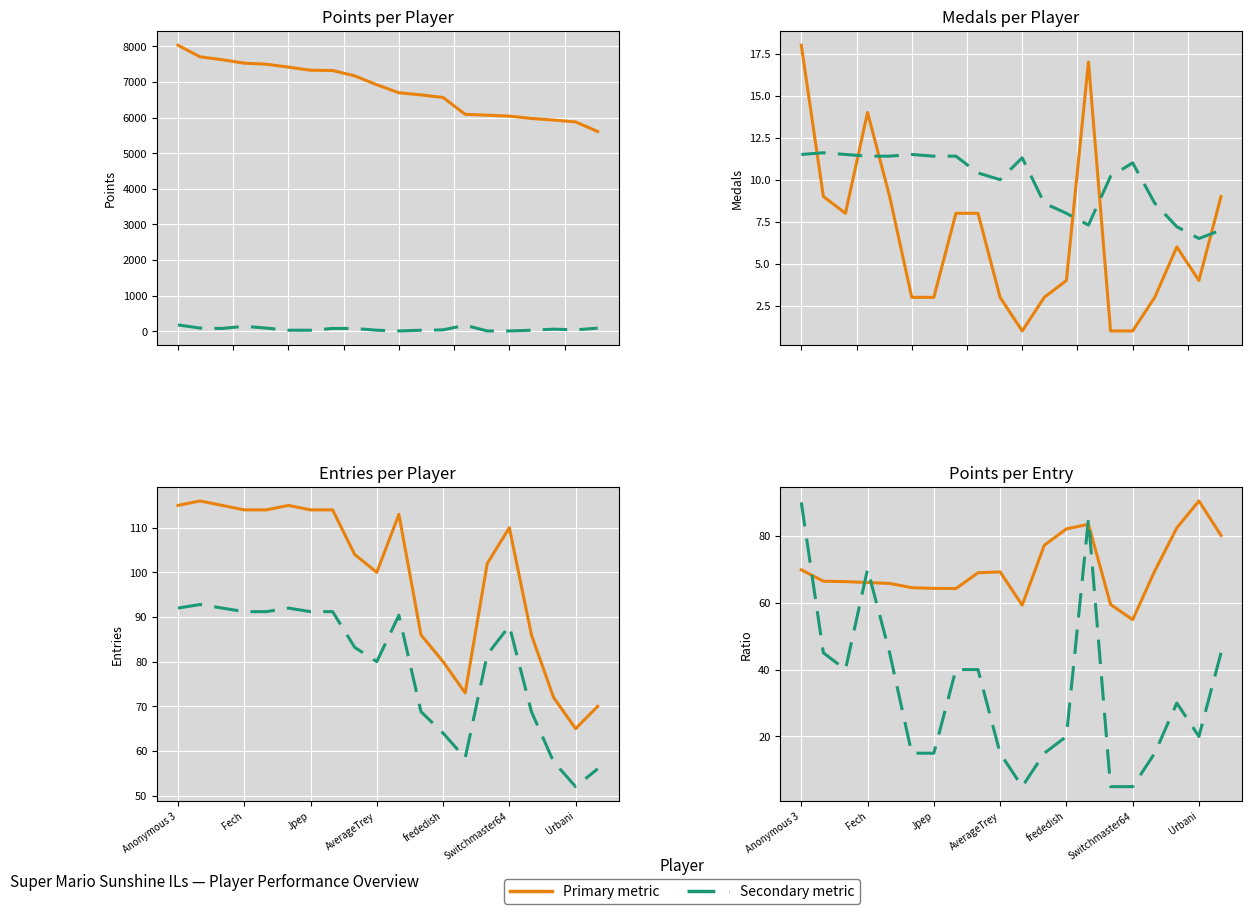

What is the sum of all Points values?

135999